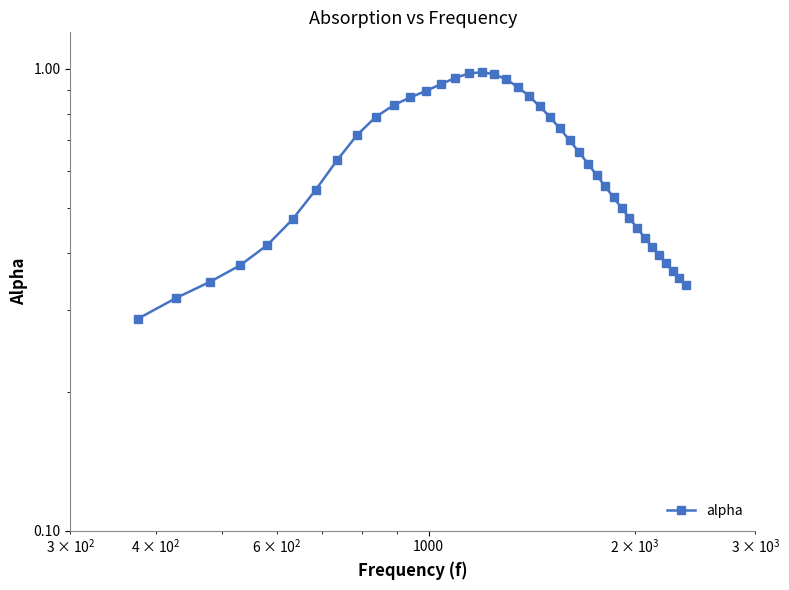

The chart shows a value of 0.1 at 100000. True or false?

False